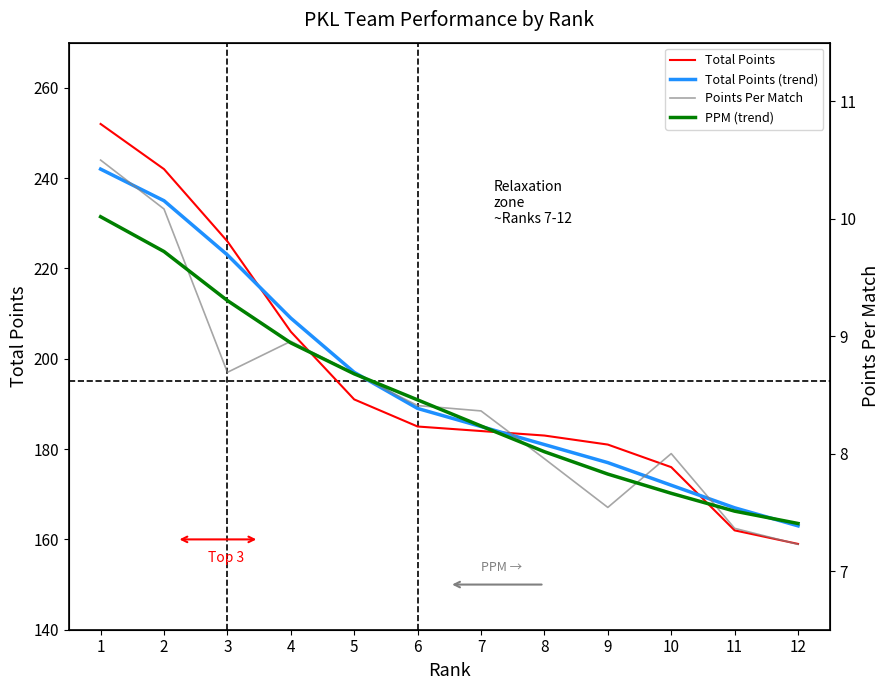

Rank the series by their maximum value, from highest to lowest.

Total Points, Total Points (trend), Points Per Match, PPM (trend)